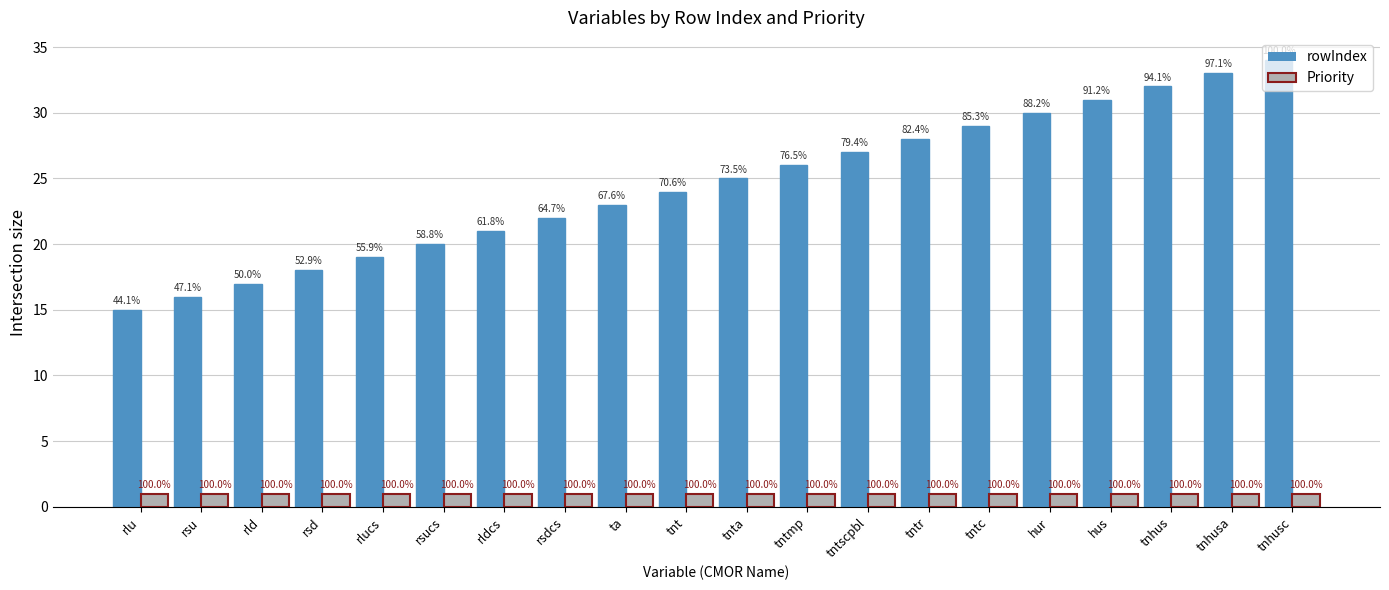

What is the difference between the rowIndex values at rld and tnhus?

15